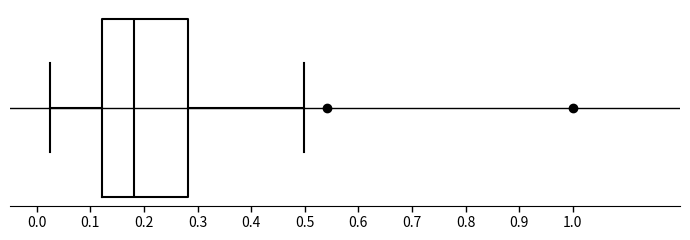

Transcribe this box plot: give where the median line is, the range the box spans, and where the two whiskers end, as read against the x-axis. The values are not printed on the chart, so give them approximately, as read against the axis.

median 0.18, box 0.12 to 0.28, whiskers 0.02 to 0.50